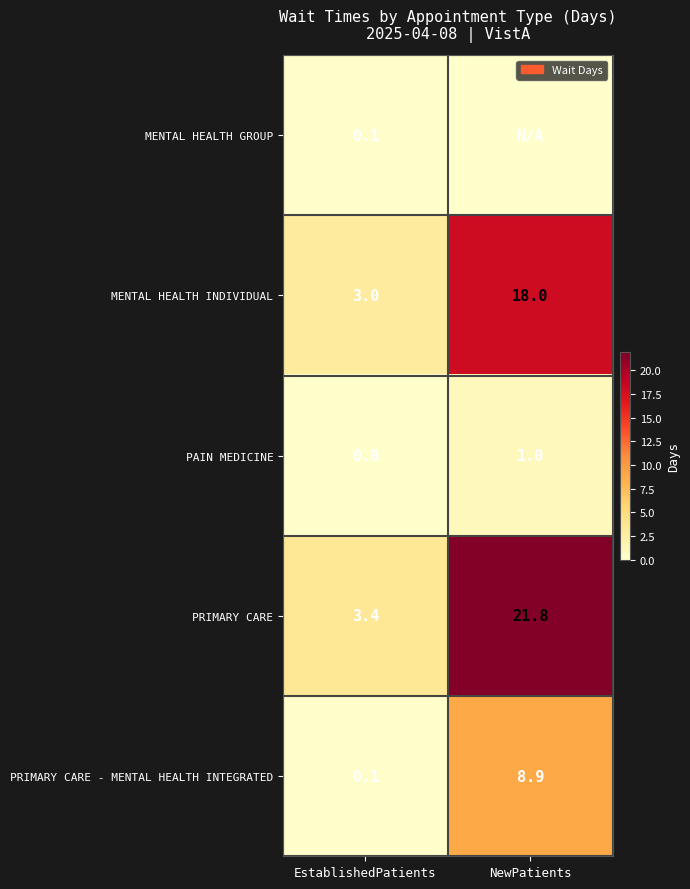

What is the total value across all series at EstablishedPatients?

6.6